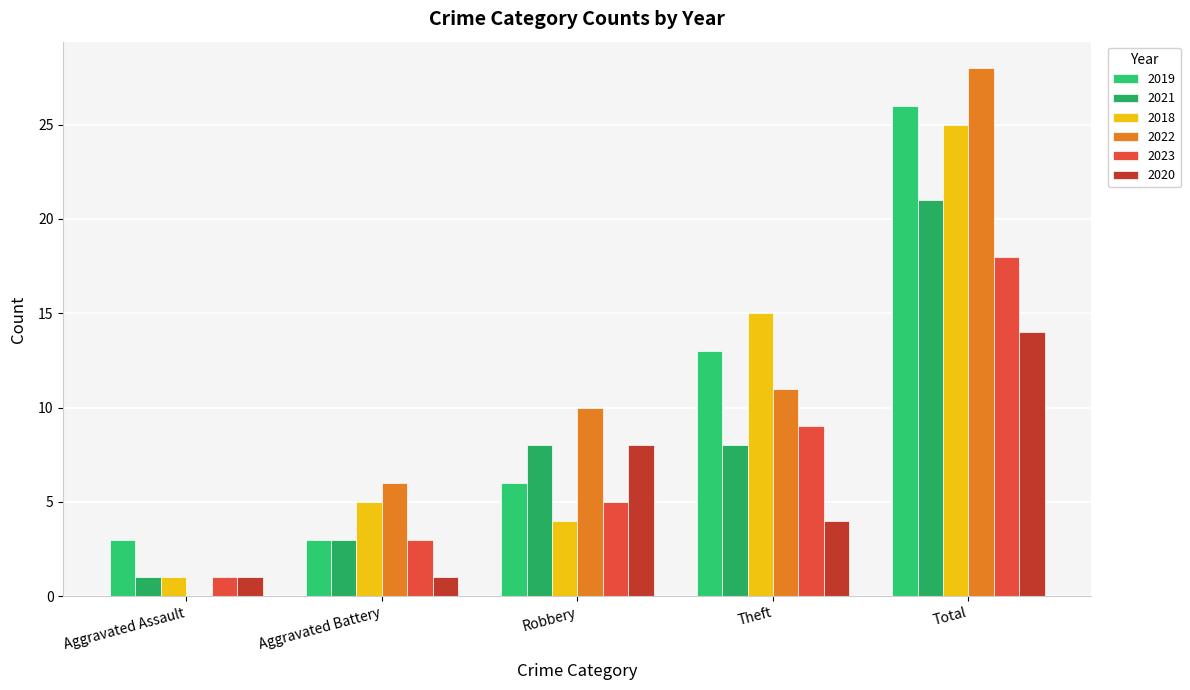

What is the sum of the 2023 values at Aggravated Battery and Theft?

12